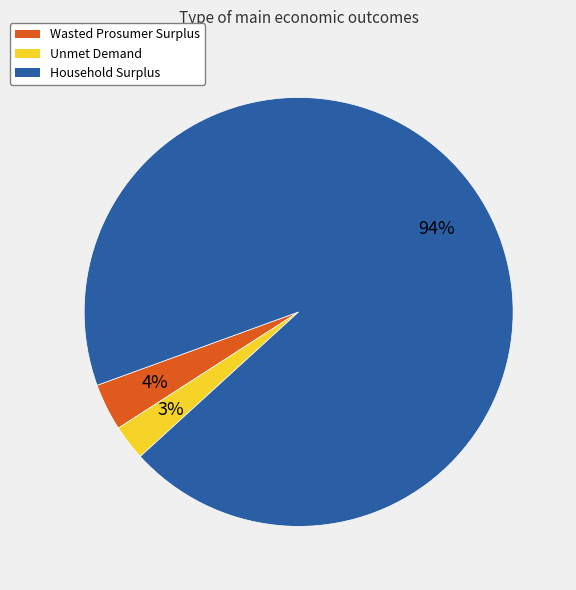

What percentage is the Wasted Prosumer Surplus slice, to the nearest percent?

4%